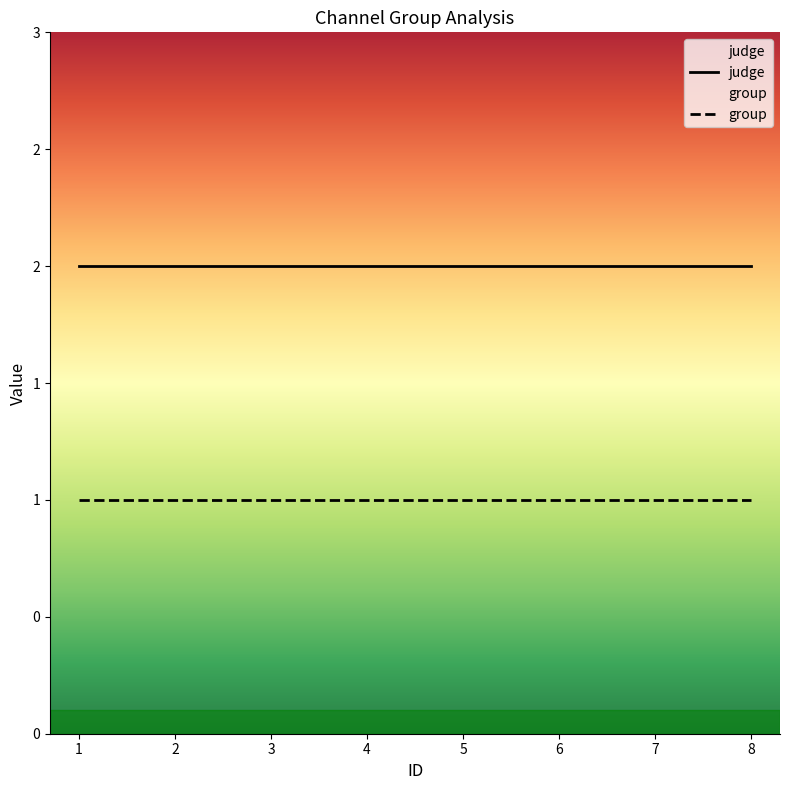

What is the difference between the highest and lowest values at 8?

1